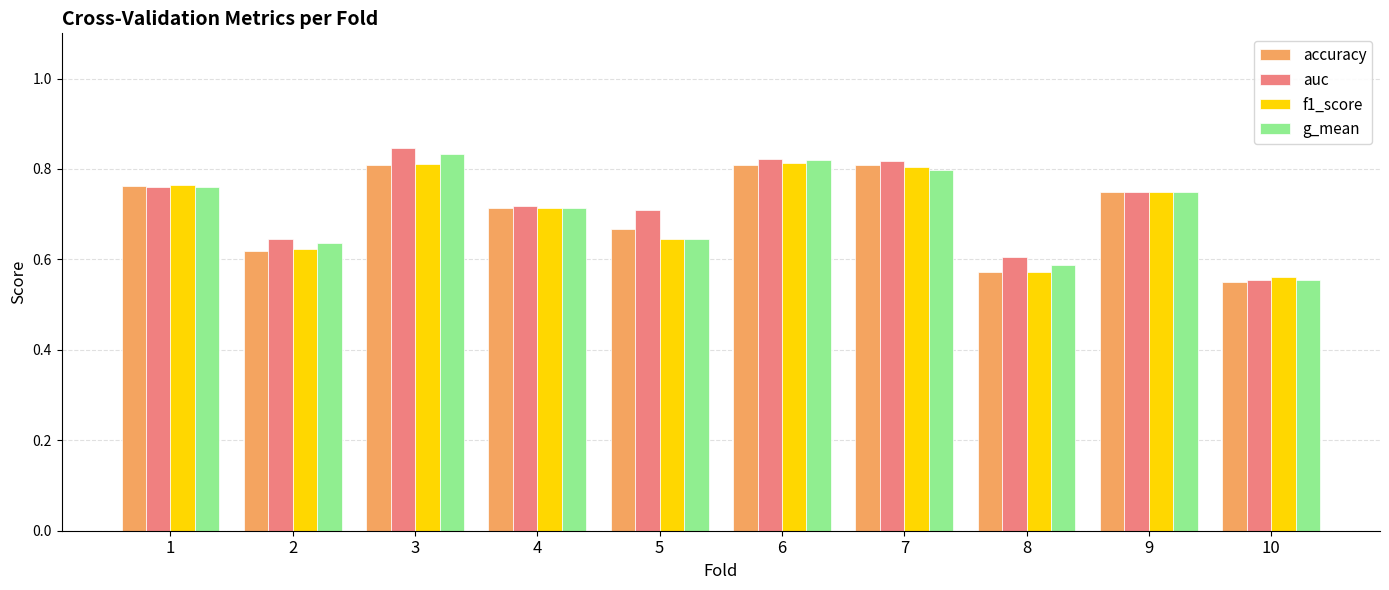

At how many categories does at least one series exceed 0?

10